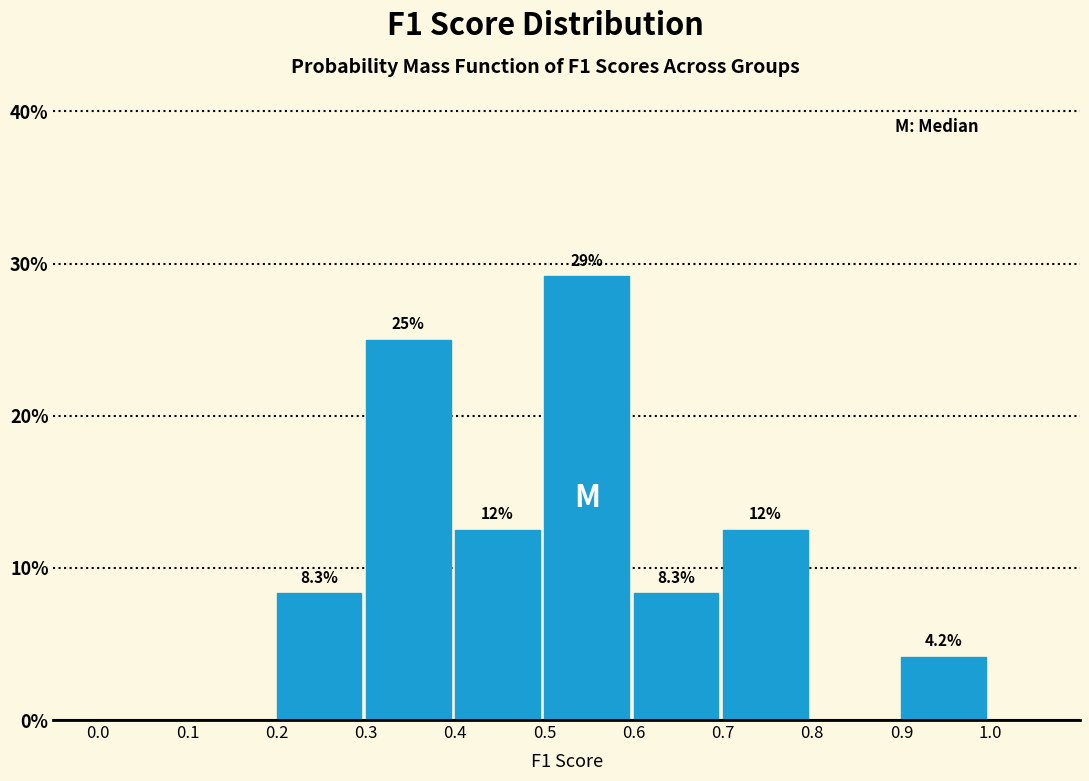

Which range on the x-axis has the tallest bar?

0.5 to 0.6